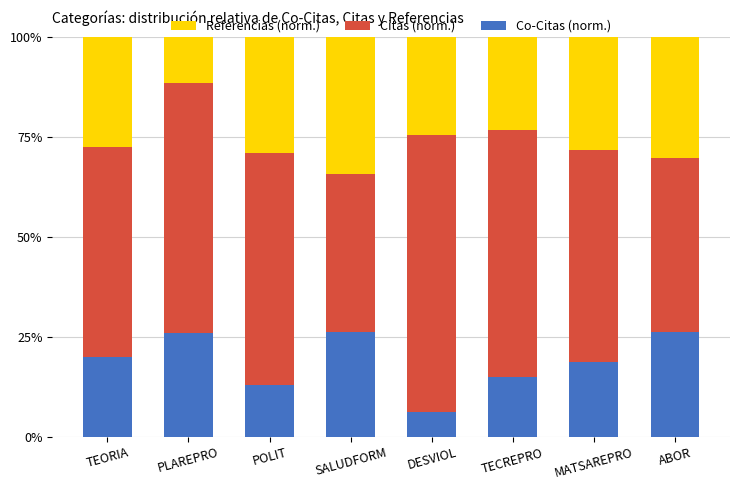

What are all the series names shown in the legend?

Referencias (norm.), Citas (norm.), Co-Citas (norm.)